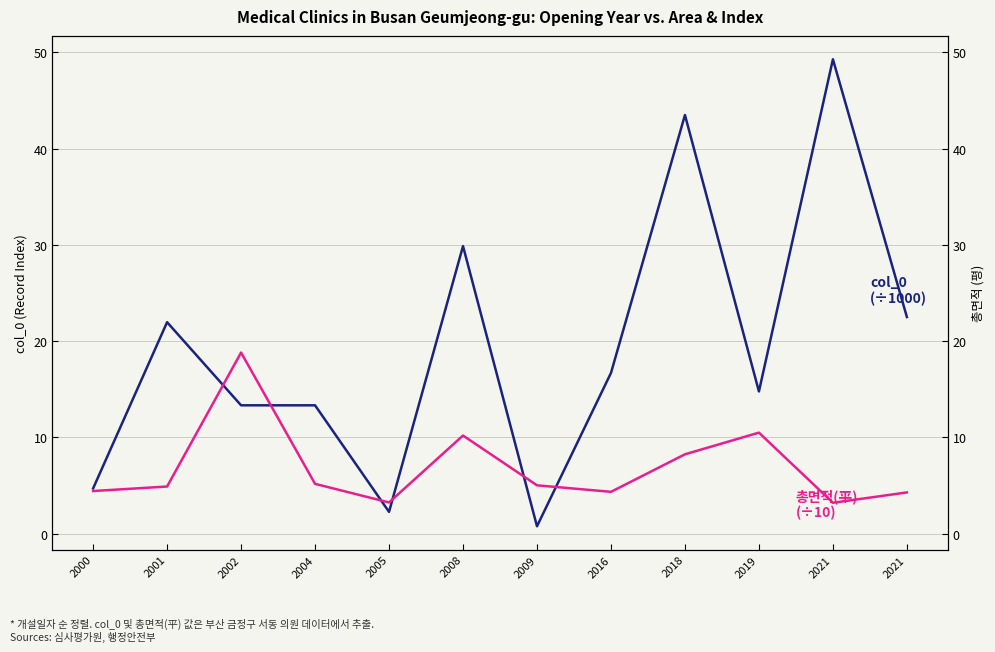

Between 2021 and 2004, which is larger?

2021